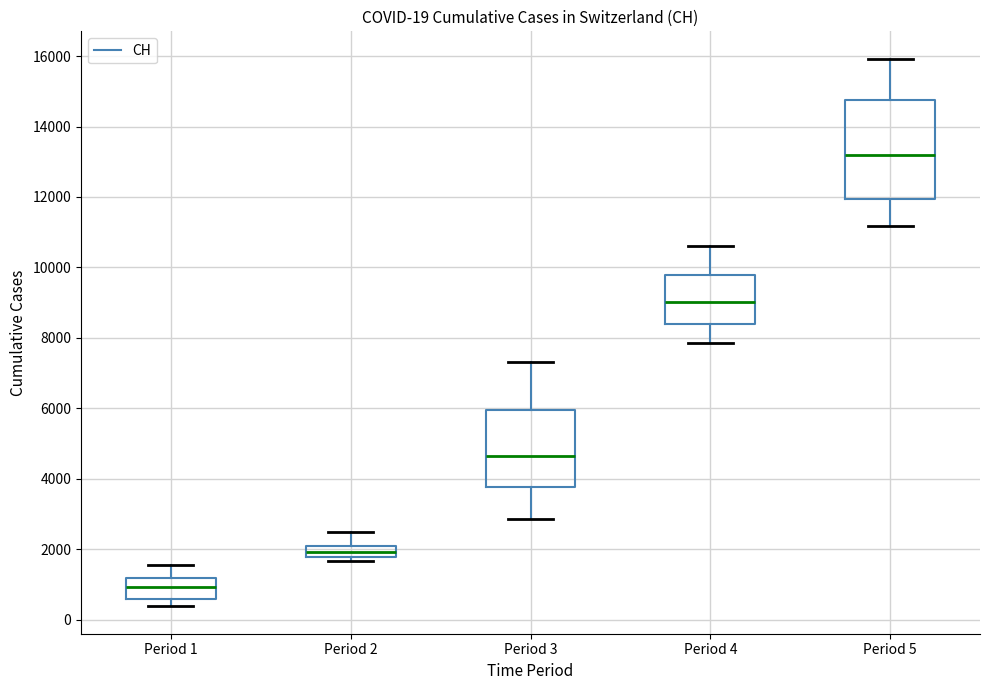

Which box is the tallest, from its lower edge to its upper edge?

Period 5